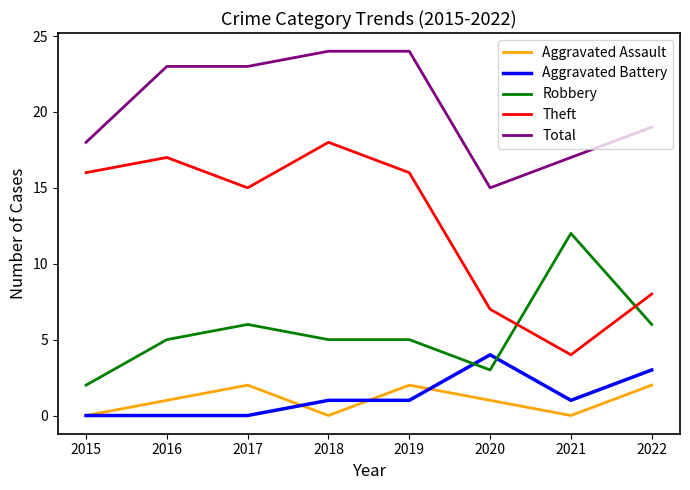

What is the lowest value of the Robbery series?

2